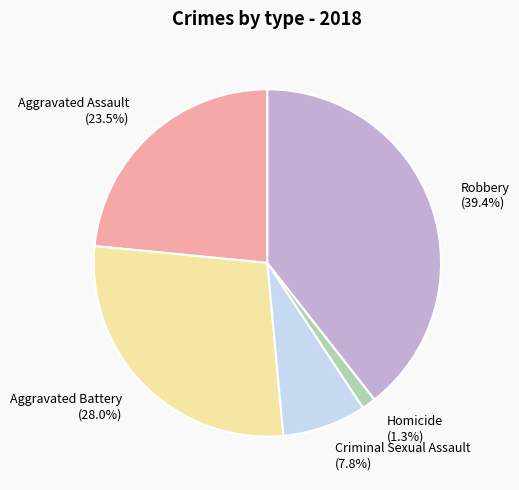

Rank the categories by value from highest to lowest.

Robbery, Aggravated Battery, Aggravated Assault, Criminal Sexual Assault, Homicide